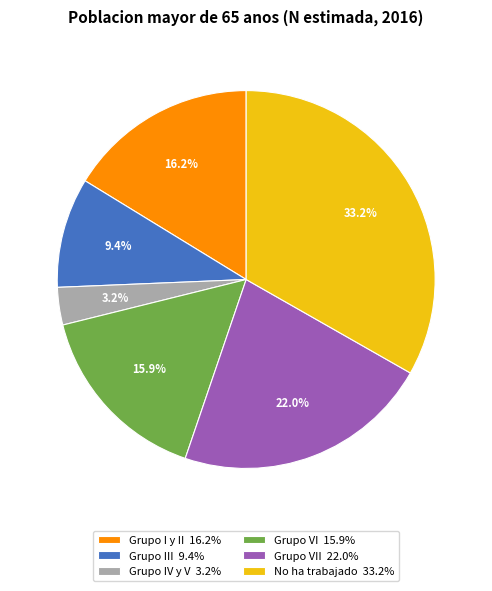

Which slice is the smallest?

Grupo IV y V 3.2%